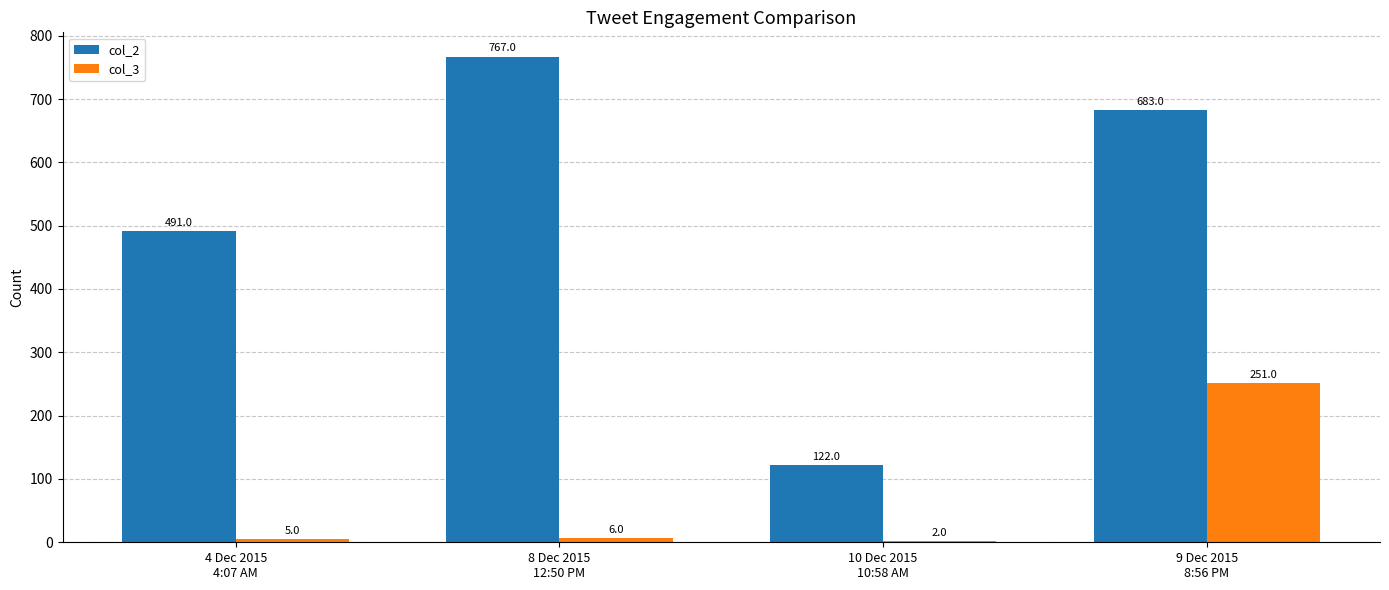

At which label is col_2 closest to 444?

4 Dec 2015
4:07 AM